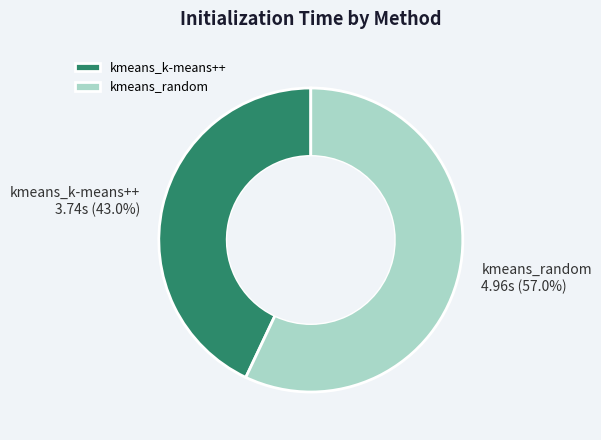

Which slice represents more than half of the pie?

kmeans_random